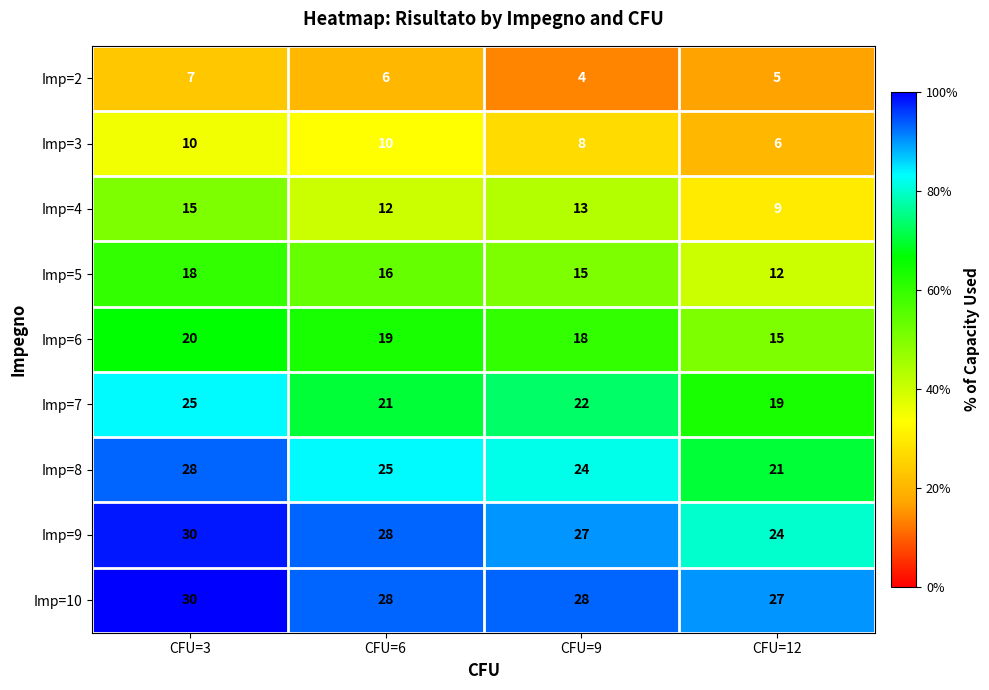

Between CFU=9 and CFU=12, which series saw the biggest shift?

Imp=4